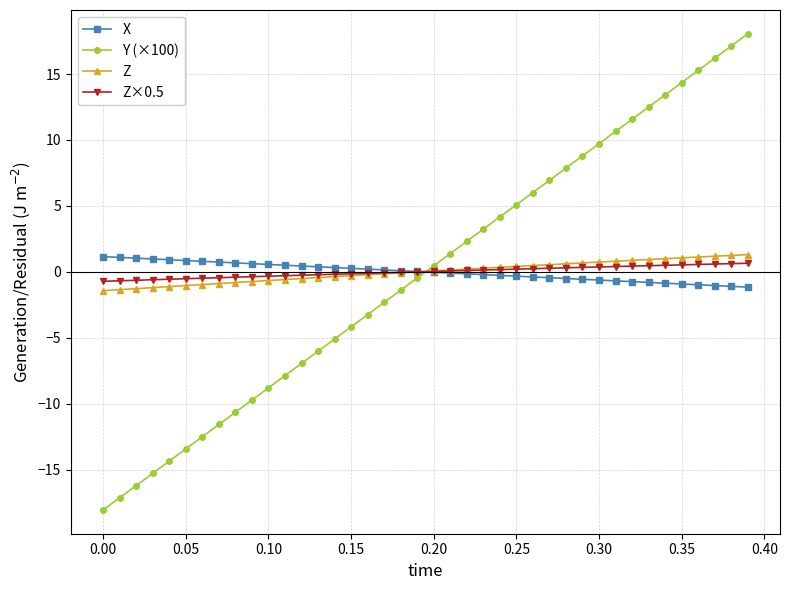

What is the lowest value of the Z series?

-1.4